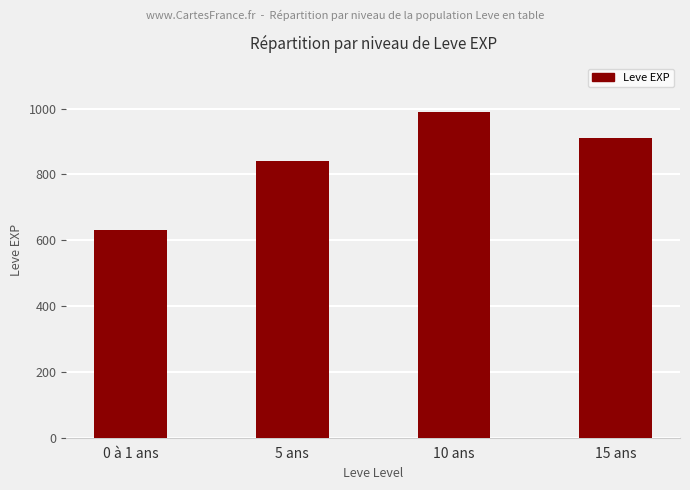

What is the label of the 1st bar from the right?

15 ans